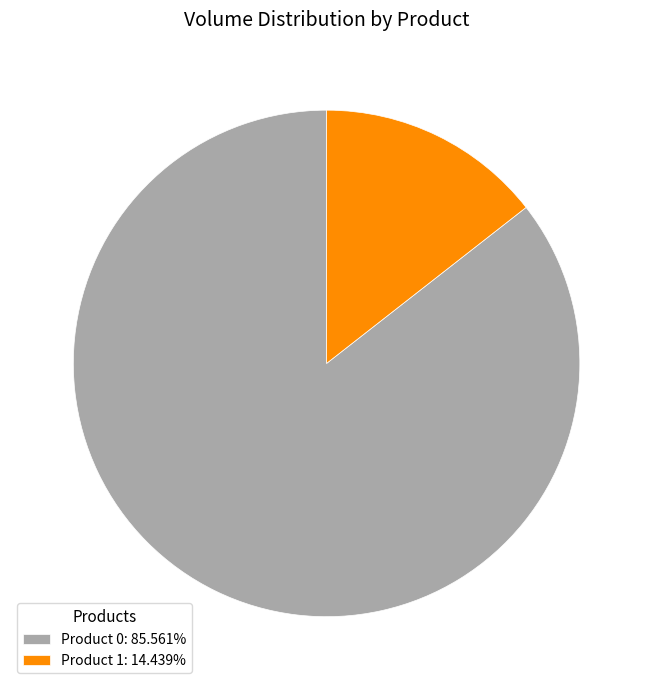

Approximately how many times larger is the value at Product 0: 85.561% compared to Product 1: 14.439%?

5.9